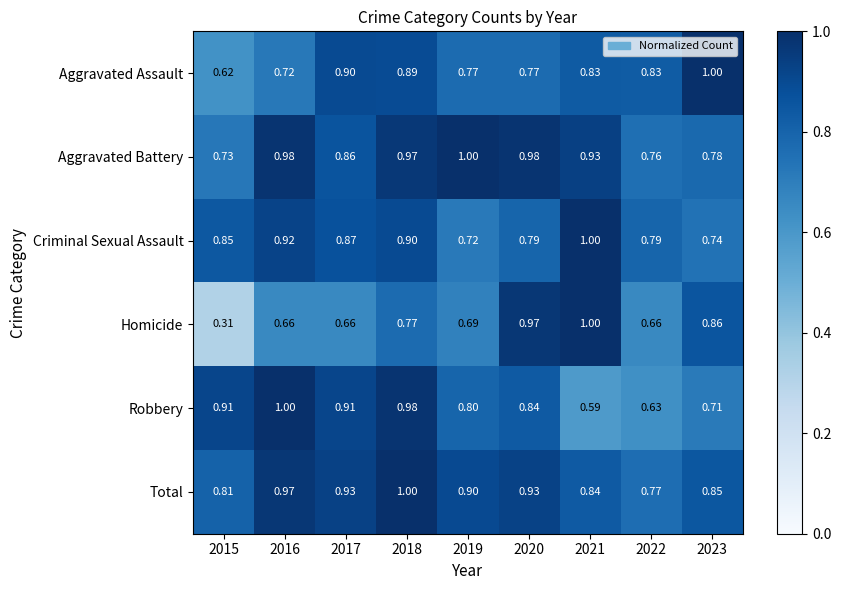

Between 2020 and 2021, which series saw the biggest shift?

Robbery